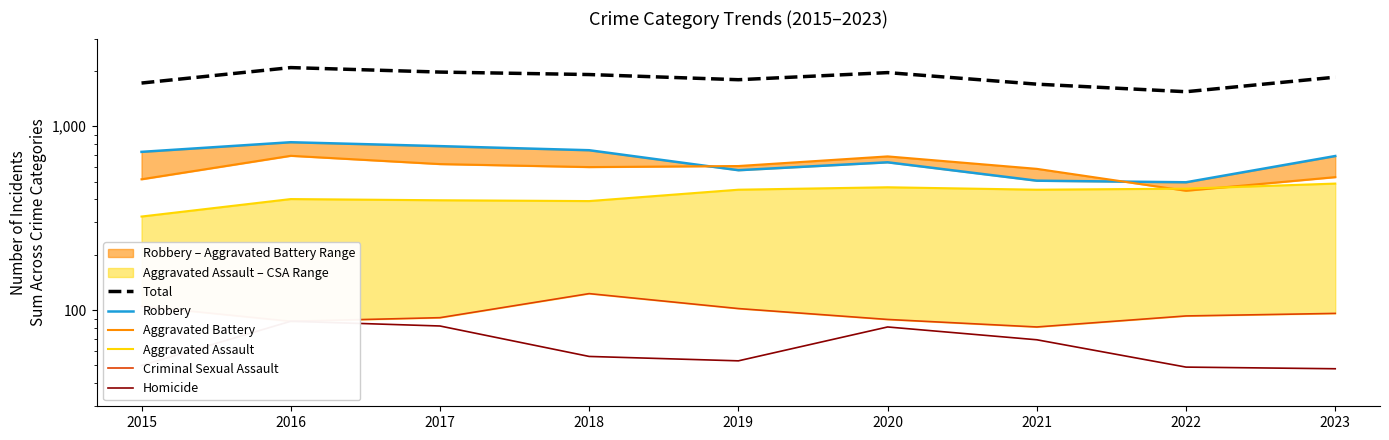

True or false: Total and Aggravated Battery intersect in this chart.

False